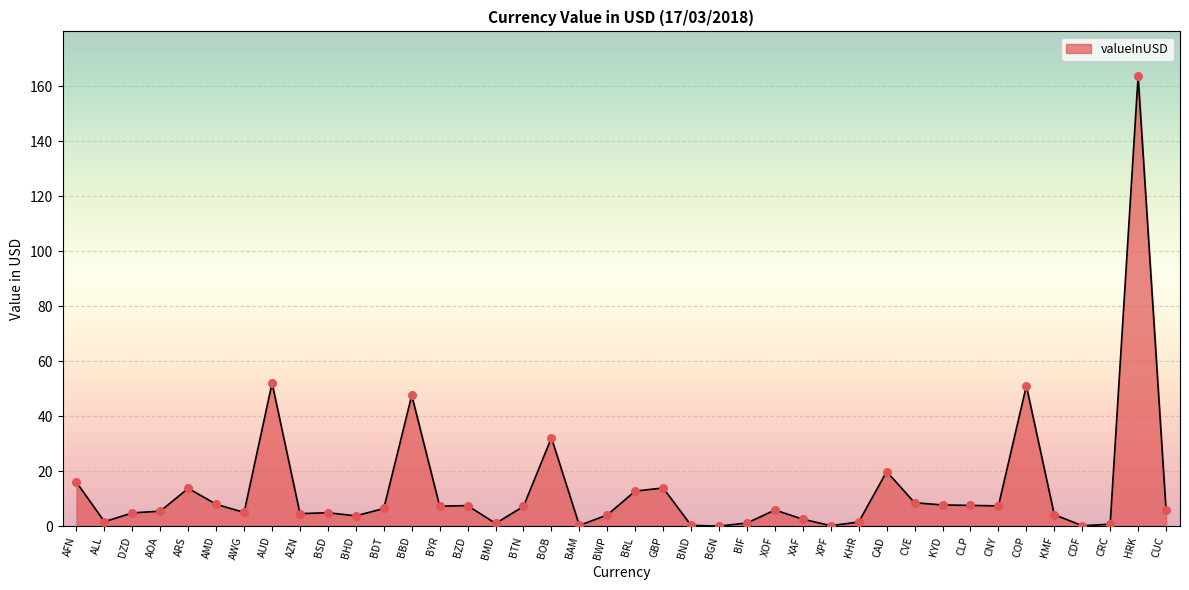

What is the ratio of the value at BBD to the value at BIF?

40.2